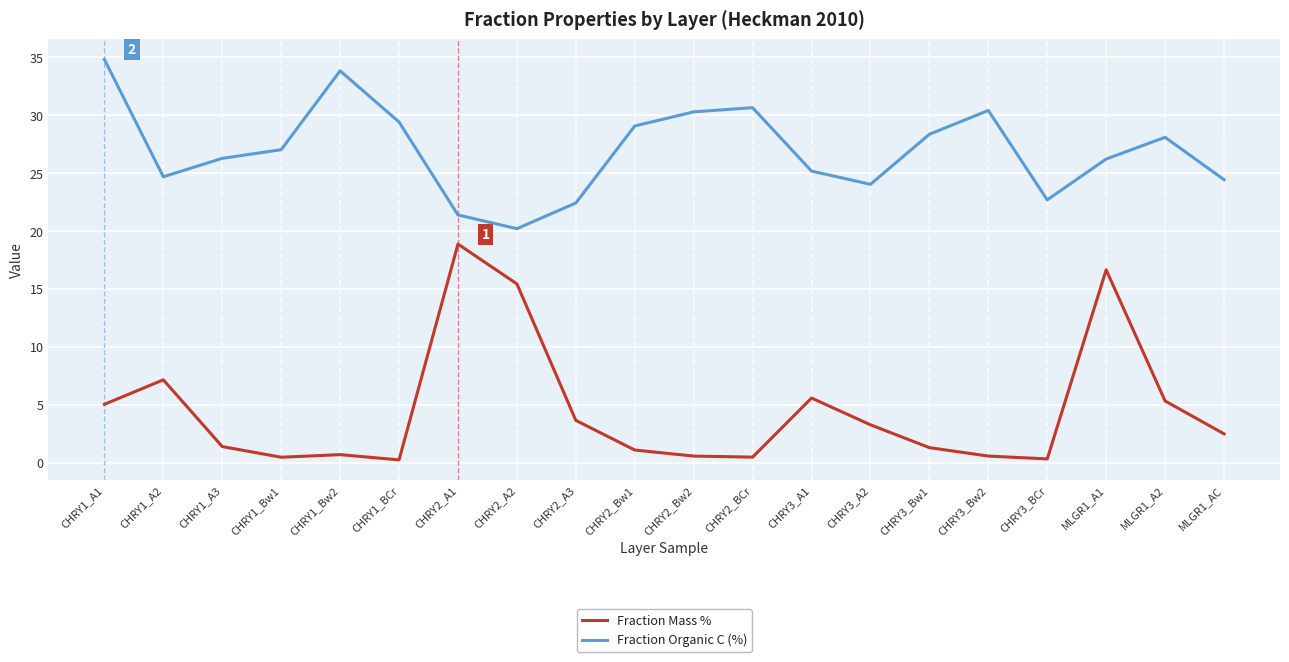

At how many categories does at least one series exceed 9?

20